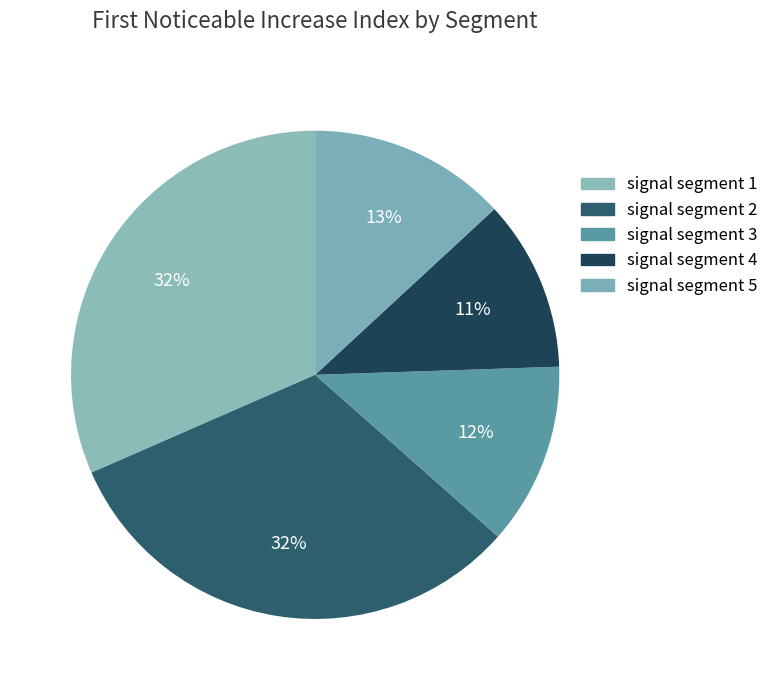

What percentage is the signal segment 2 slice, to the nearest percent?

32%